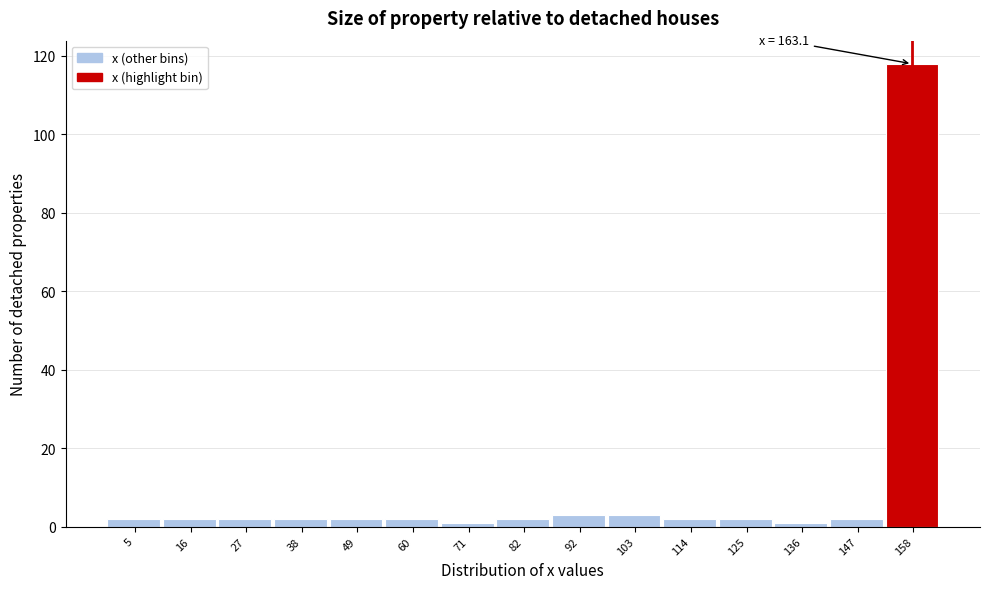

Over which range of the x-axis is the bar tallest?

152 to 164